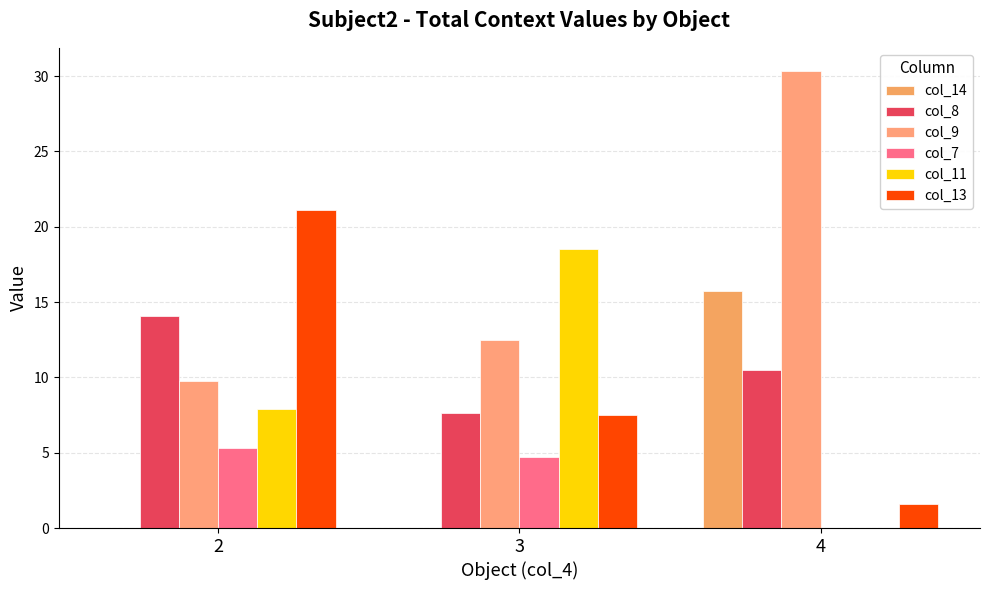

Reading left to right, extract all data points from this chart.

col_14: 2=0.0	3=0.0	4=15.7
col_8: 2=14.1	3=7.6	4=10.5
col_9: 2=9.8	3=12.5	4=30.4
col_7: 2=5.3	3=4.7	4=0.0
col_11: 2=7.9	3=18.5	4=0.0
col_13: 2=21.1	3=7.5	4=1.6